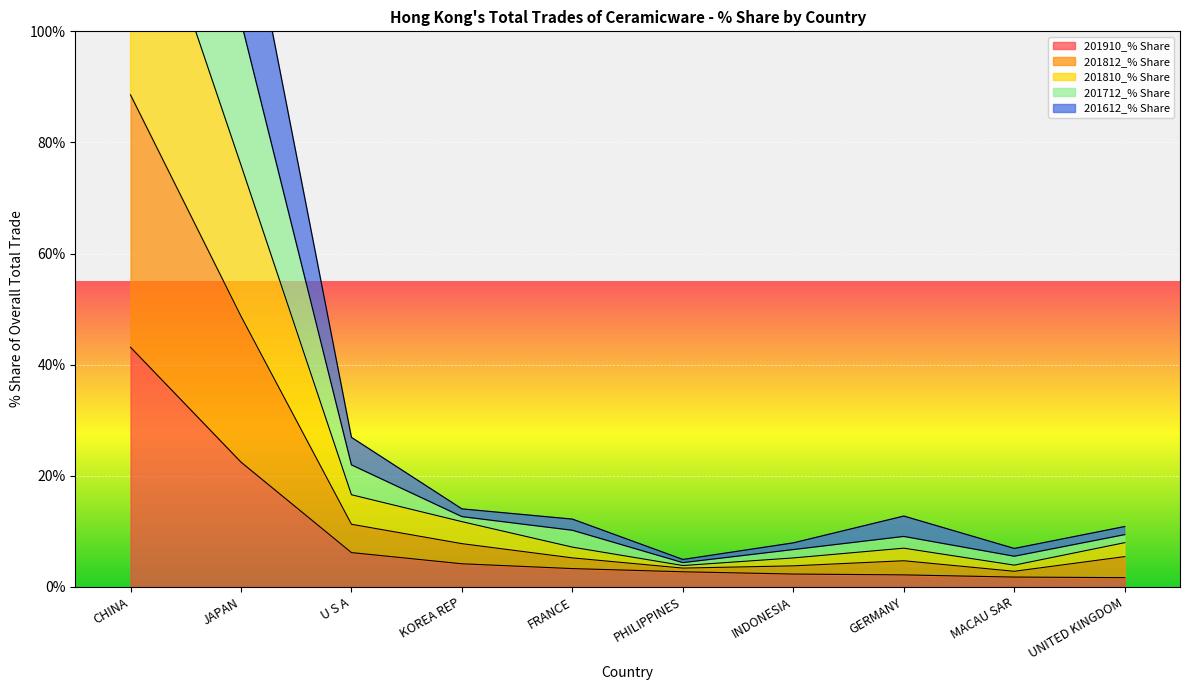

What is the value of the 201712_% Share point at the 1st from the left?

228.8